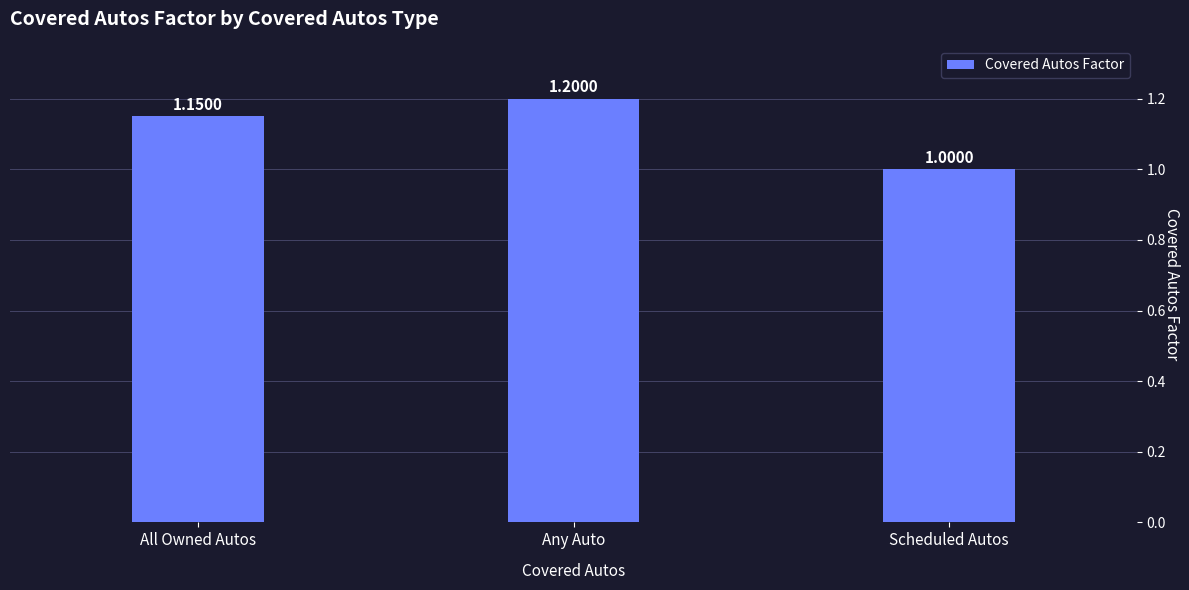

At which category does the chart reach its minimum across all series?

Scheduled Autos